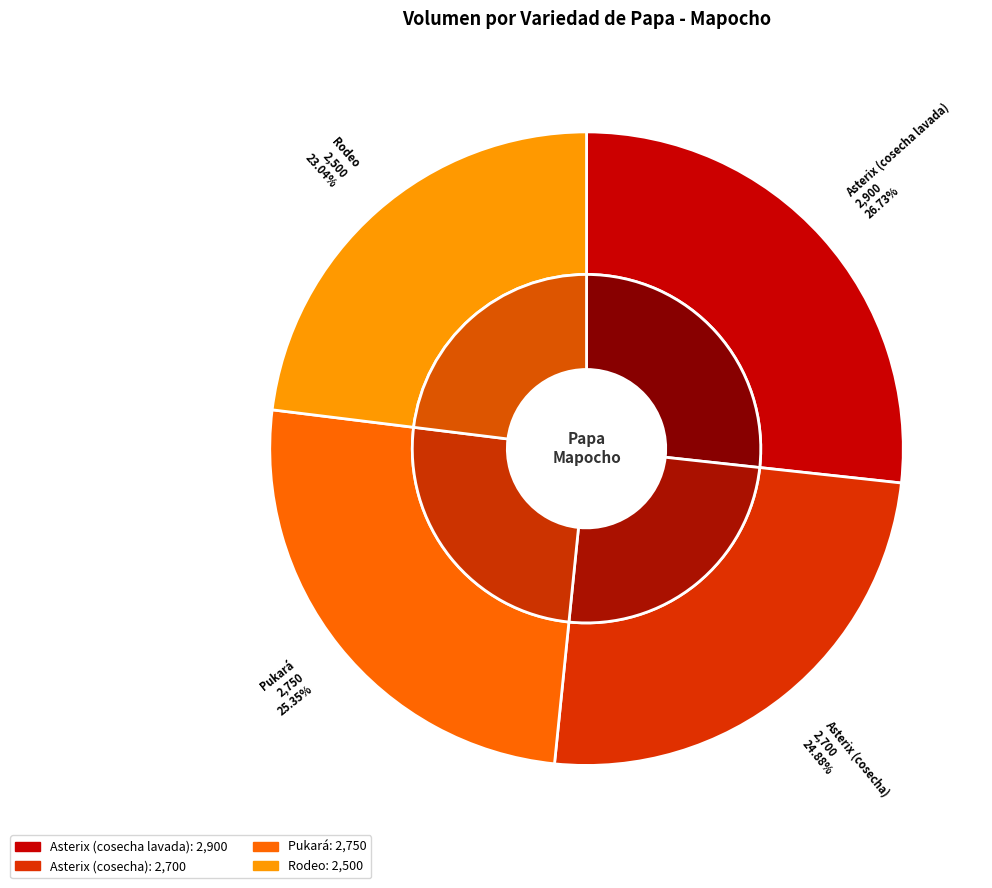

To the nearest percent, what portion does Rodeo represent?

23%